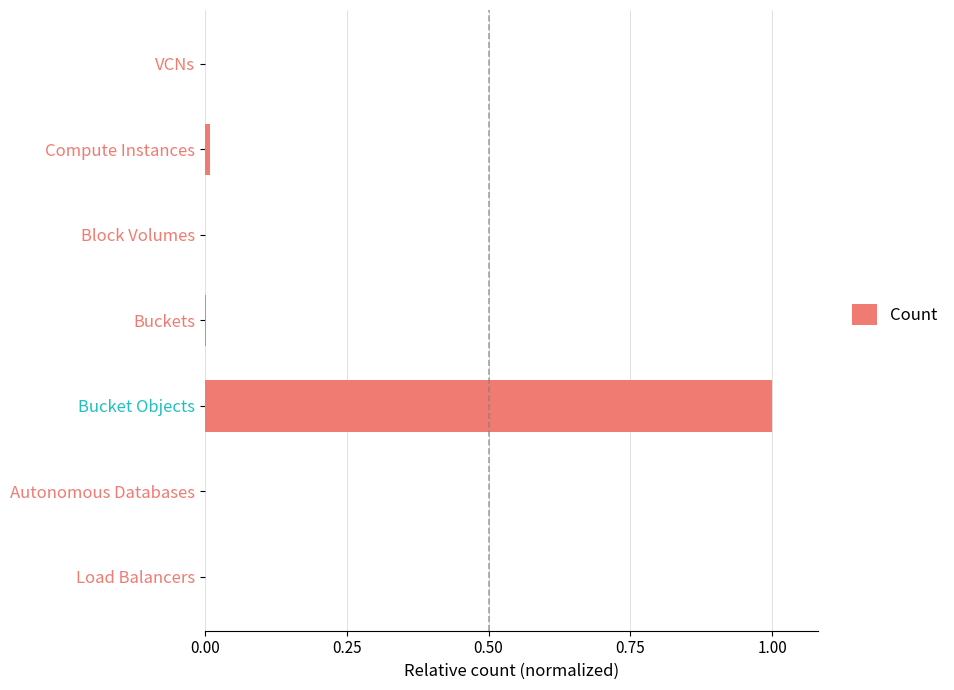

Which has a higher value, Bucket Objects or Compute Instances?

Bucket Objects